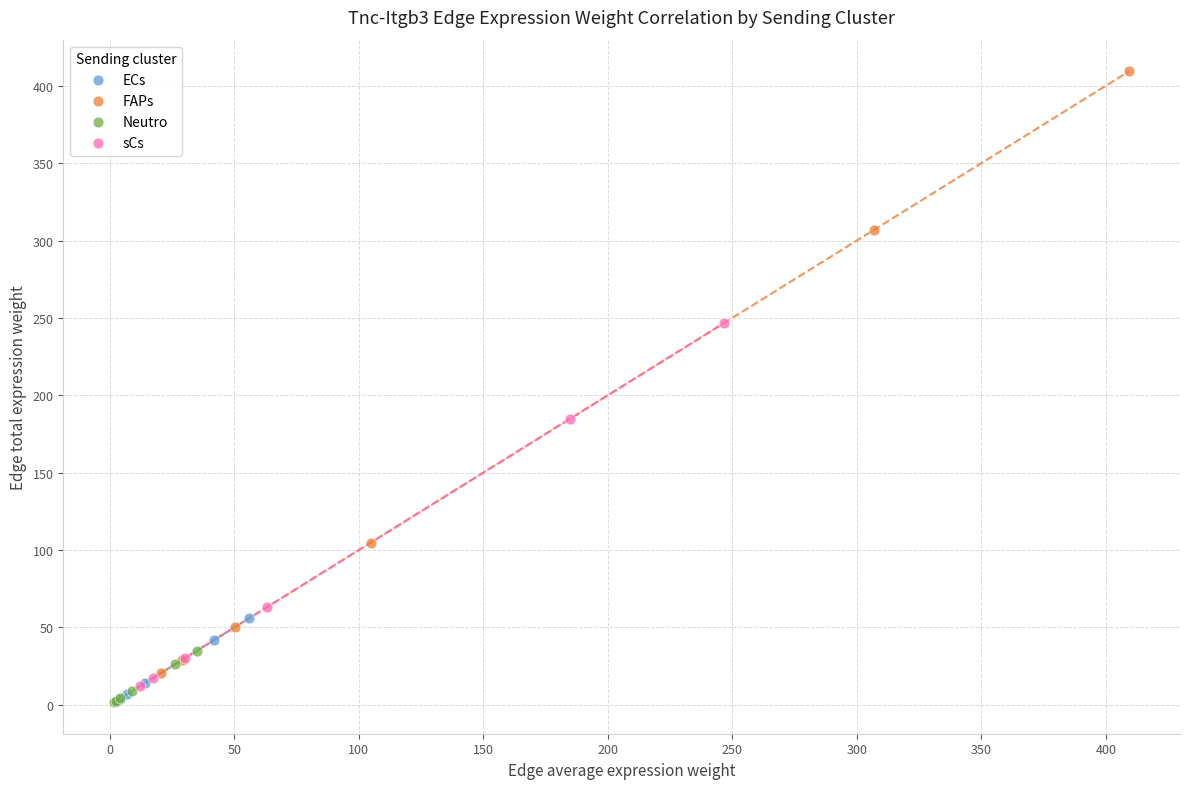

Which series reaches the maximum Y coordinate?

FAPs